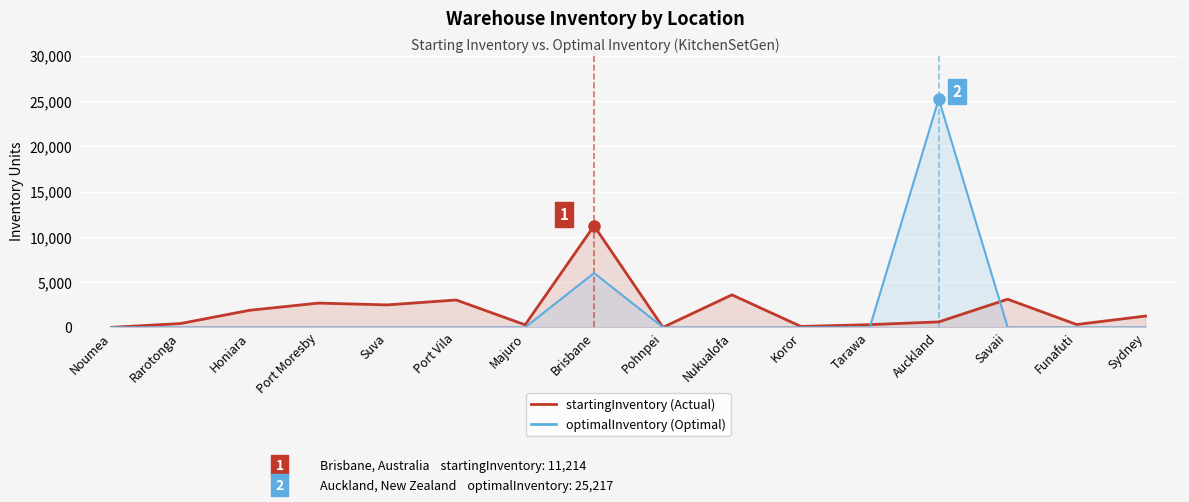

How many positive values does the startingInventory (Actual) series have?

14